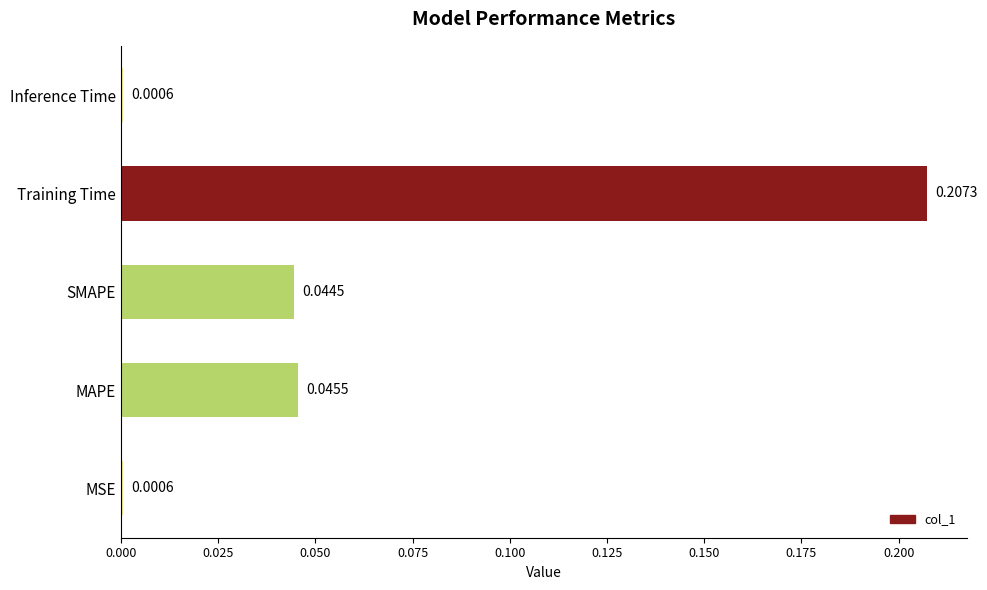

What is the change in value from SMAPE to Training Time?

+0.2